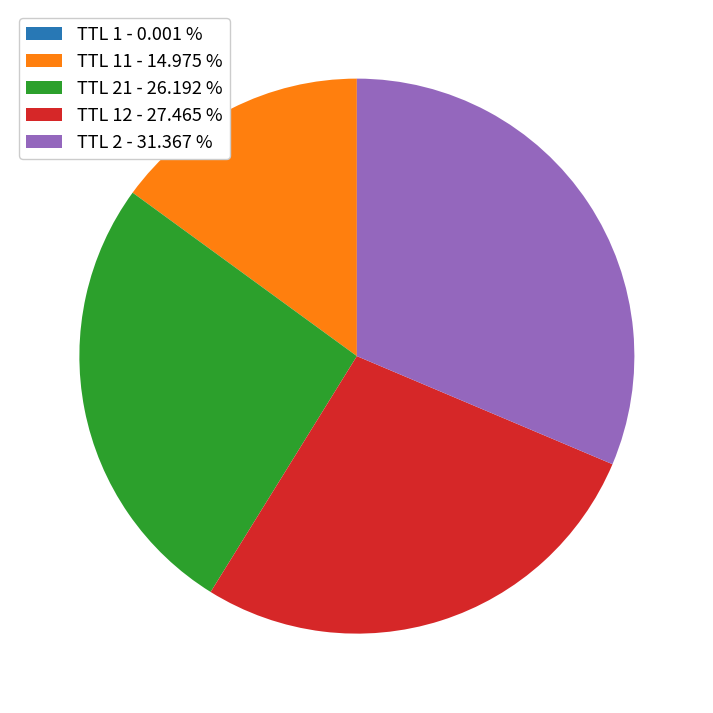

Between TTL 11 - 14.975 % and TTL 12 - 27.465 %, which is larger?

TTL 12 - 27.465 %